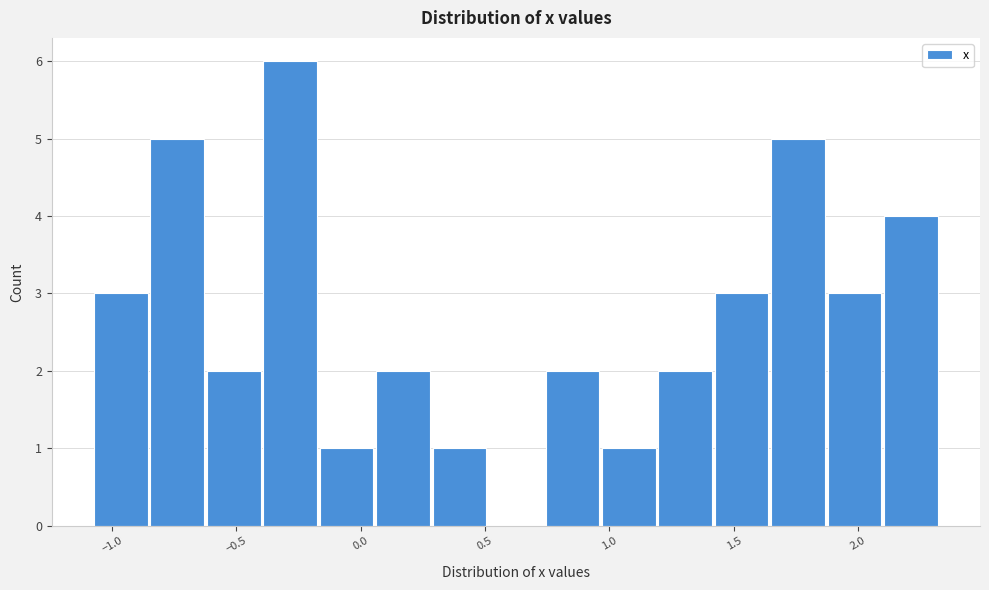

Reading left to right, list every bar in this chart as the range it spans on the x-axis followed by its height. Neither the bar edges nor the heights are printed on the chart, so give them approximately, as read against the axes.

-1.05 to -0.85: 3
-0.85 to -0.60: 5
-0.60 to -0.40: 2
-0.40 to -0.15: 6
-0.15 to 0.05: 1
0.05 to 0.30: 2
0.30 to 0.50: 1
0.50 to 0.75: 0
0.75 to 0.95: 2
0.95 to 1.20: 1
1.20 to 1.40: 2
1.40 to 1.65: 3
1.65 to 1.90: 5
1.90 to 2.10: 3
2.10 to 2.35: 4